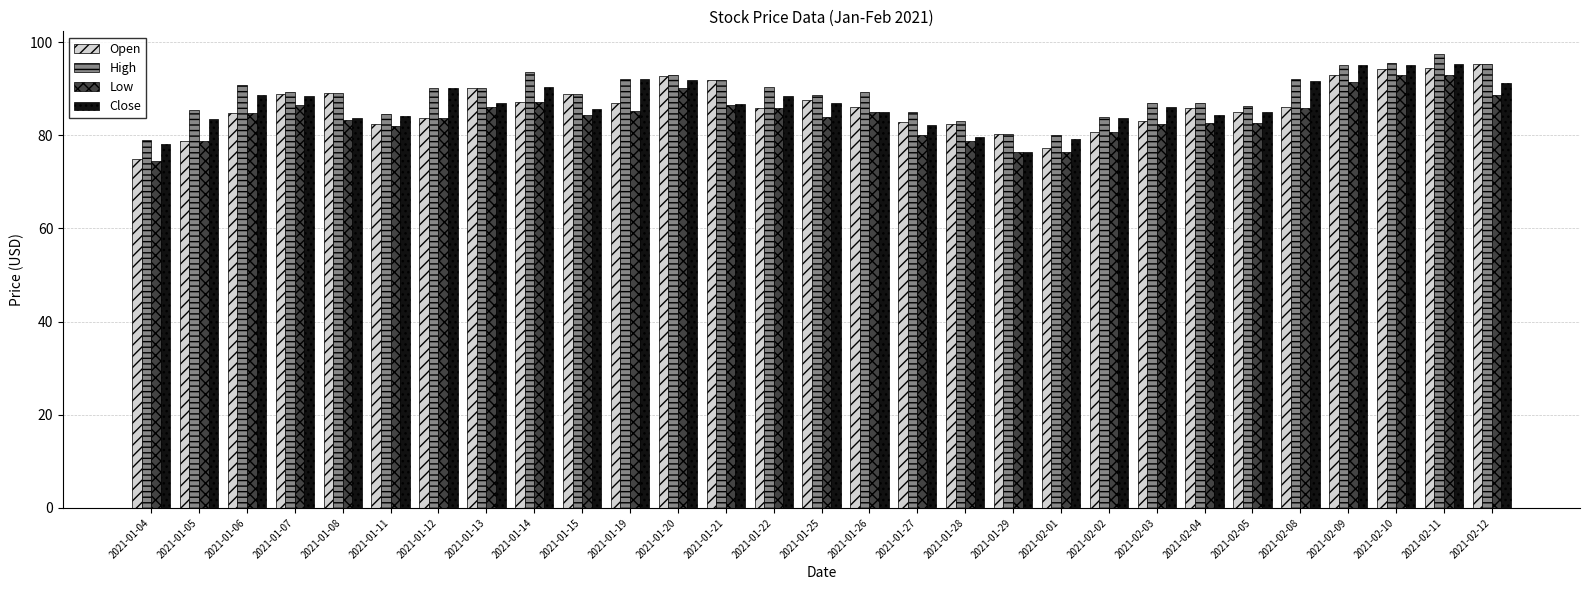

What is the difference between the maximum and minimum values in the High series?

18.5